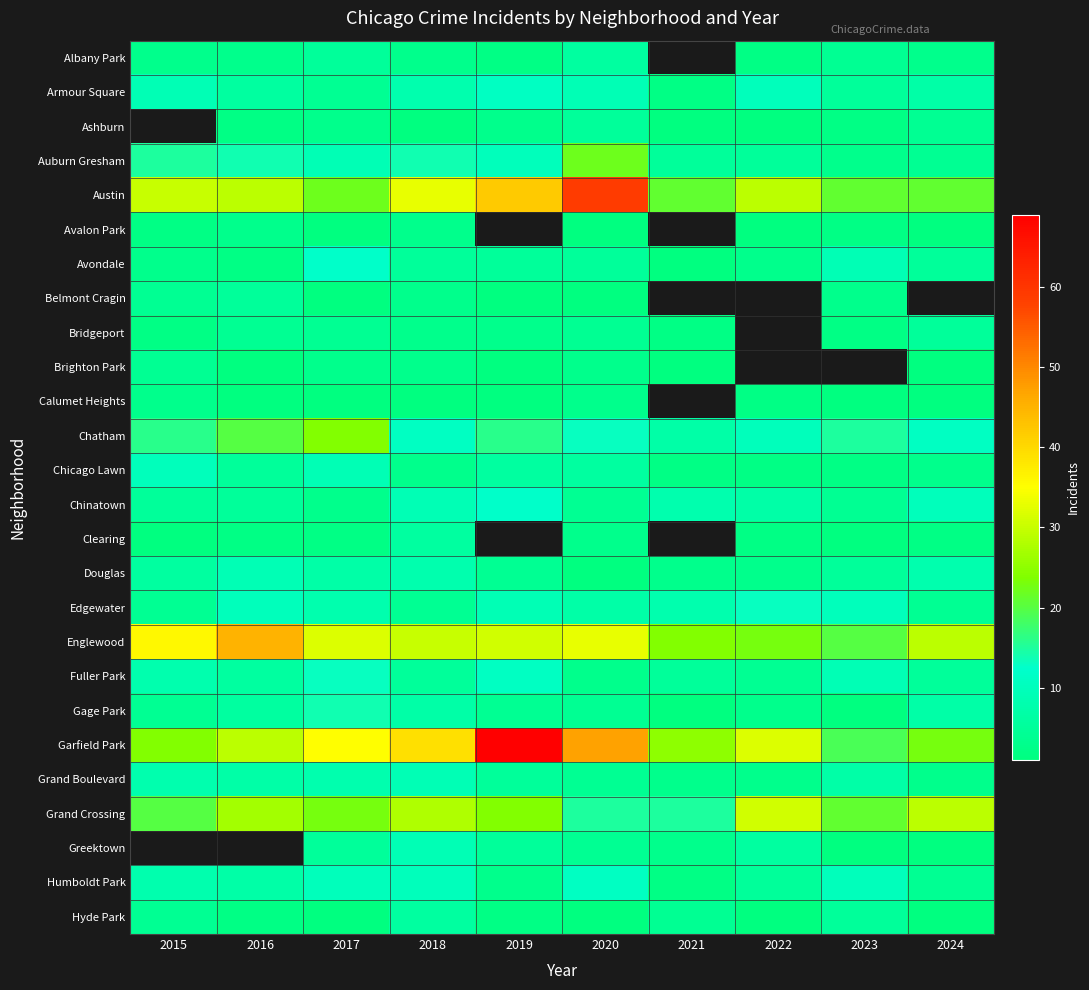

At how many categories does at least one series exceed 30?

7